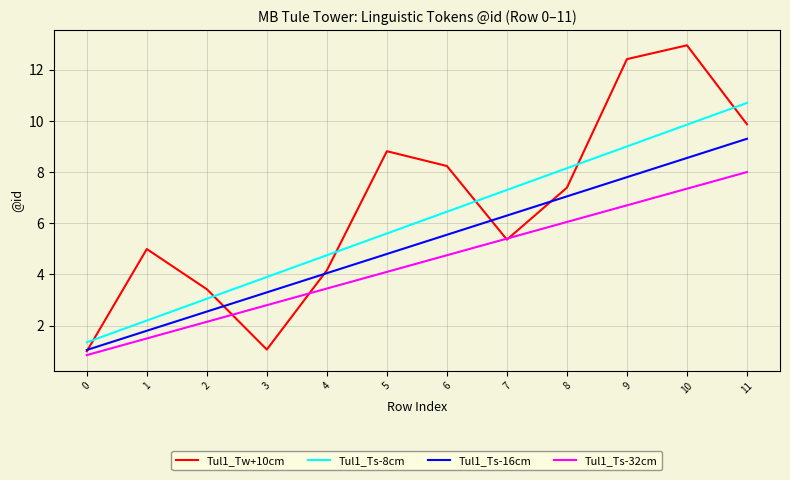

How many lines are shown in the chart?

4